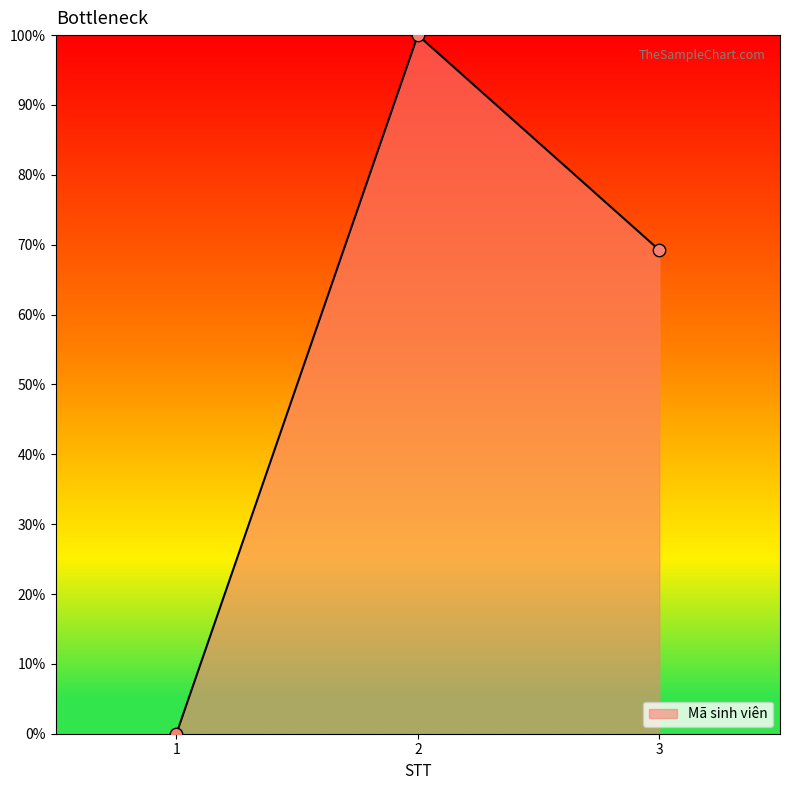

What is the change in value from 1 to 3?

+69.2